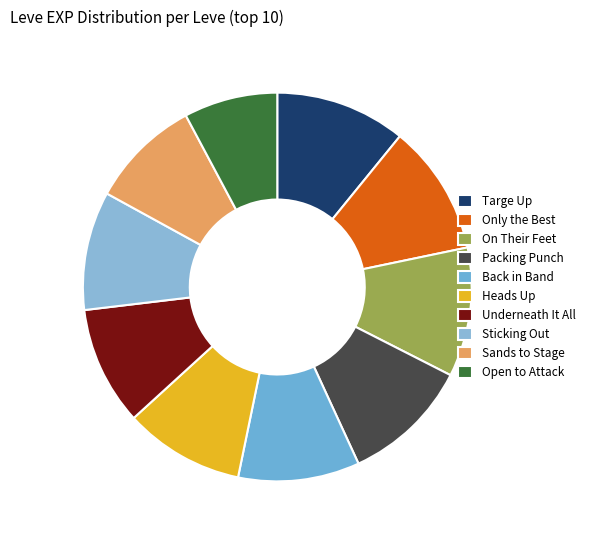

Is it true that Underneath It All is 17% of the pie?

False